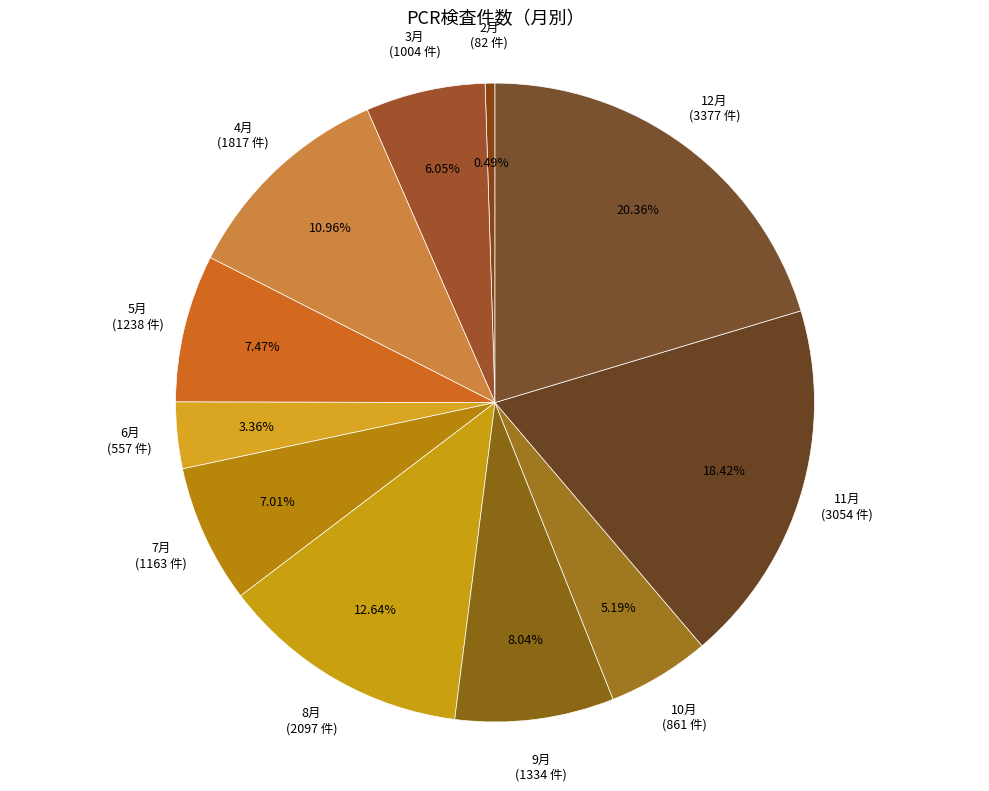

To the nearest percent, what is the difference between the largest and smallest slice percentages?

20%